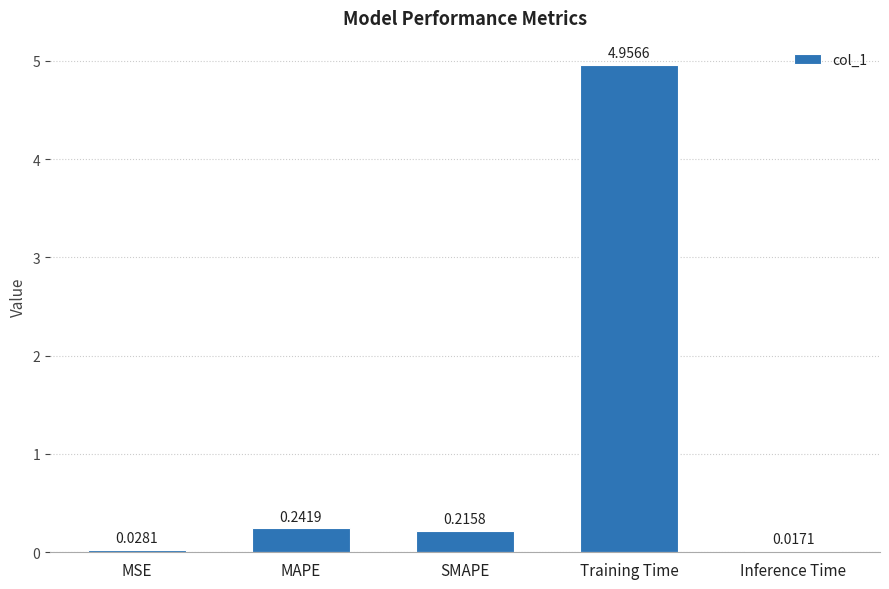

List the labels in order of value, smallest first.

Inference Time, MSE, SMAPE, MAPE, Training Time